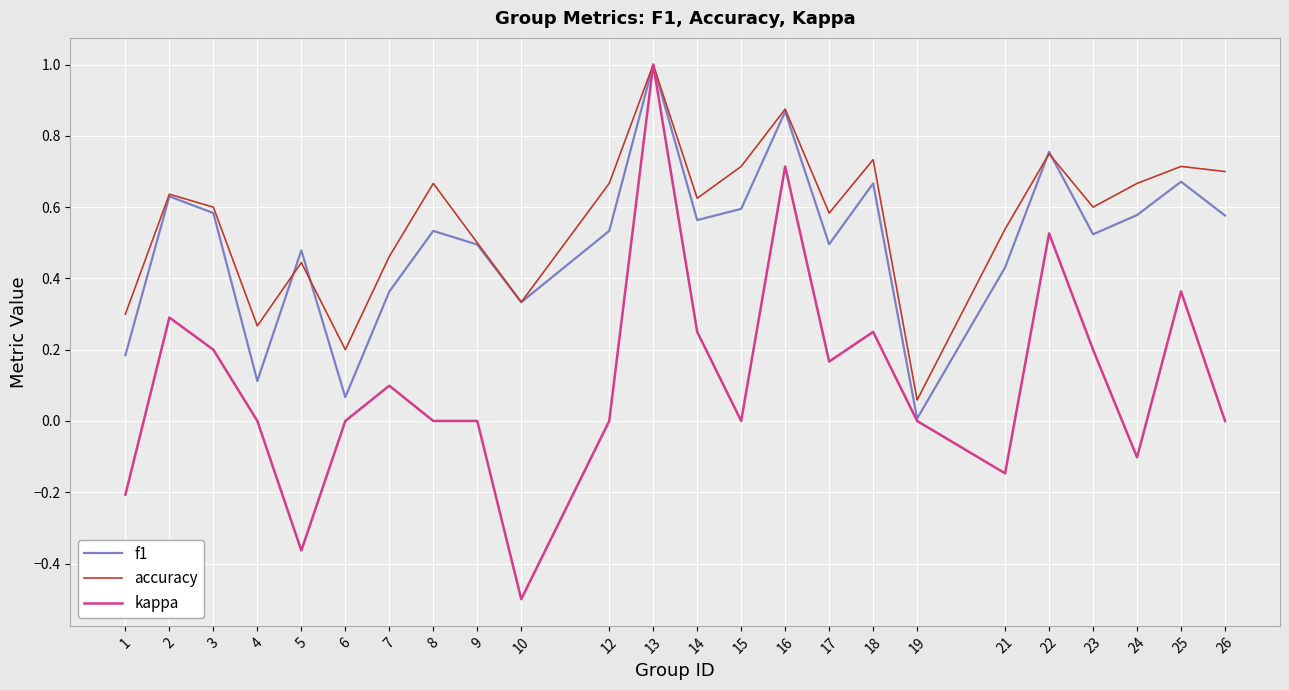

At how many categories does at least one series exceed 0?

24